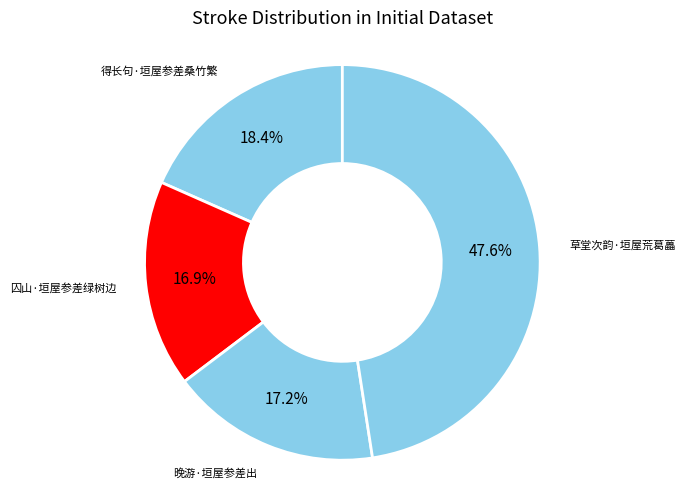

Is there a majority slice in this chart?

No